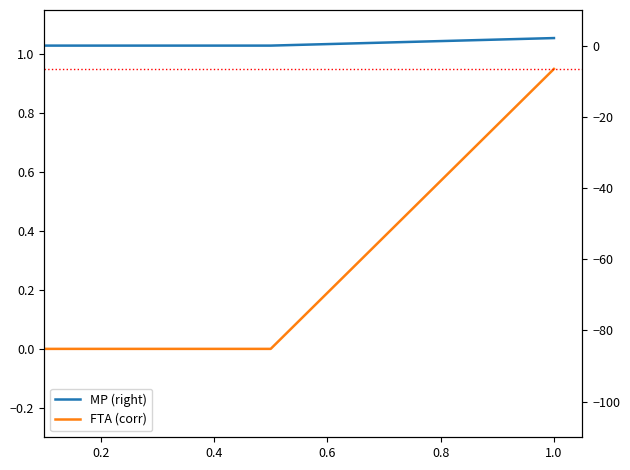

Which series has the widest spread of values?

MP (right)